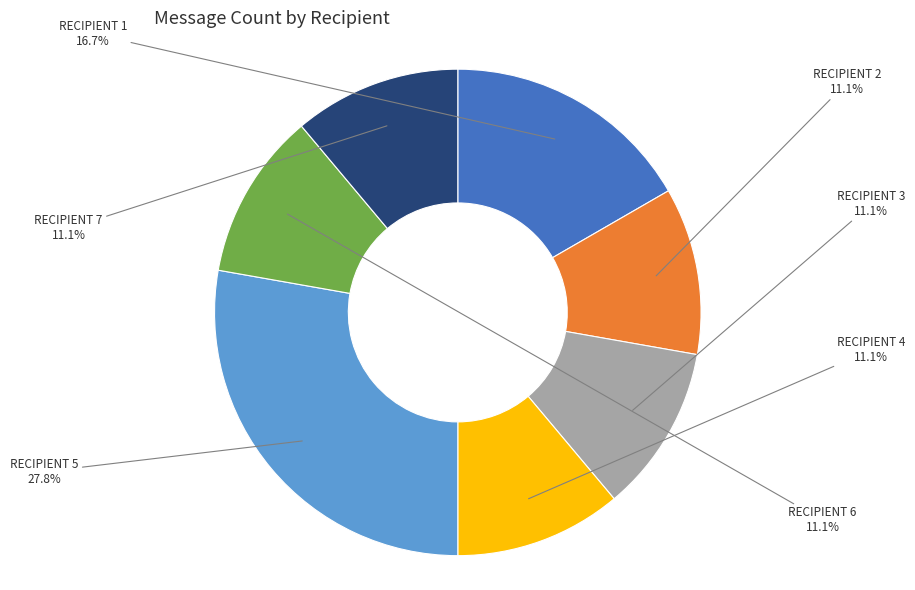

Is there a majority slice in this chart?

No